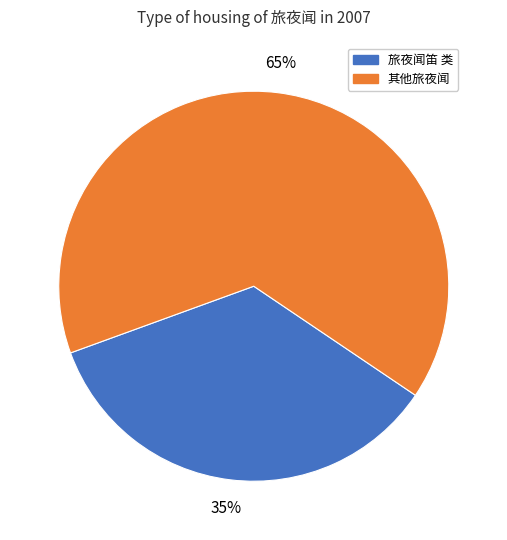

Is there a majority slice in this chart?

Yes